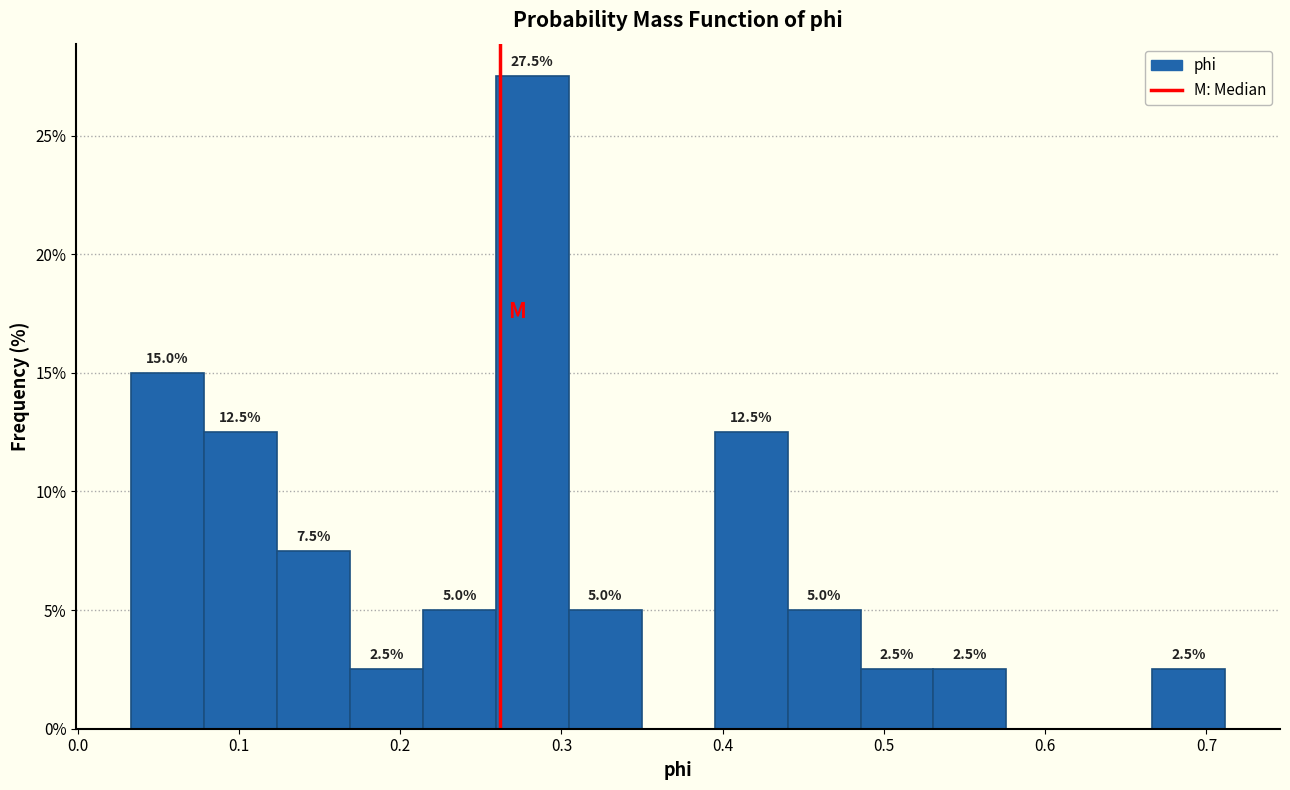

Over which range of the x-axis is the bar tallest?

0.26 to 0.30